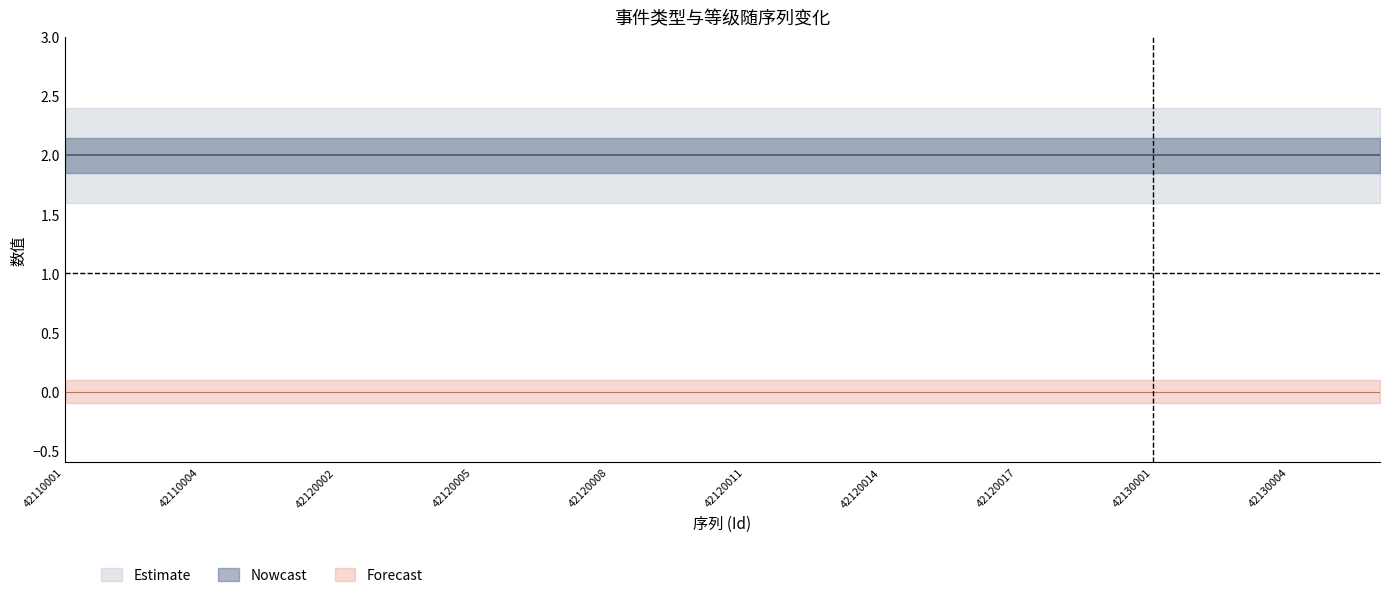

Between 42120015 and 42120004, which is larger?

42120015